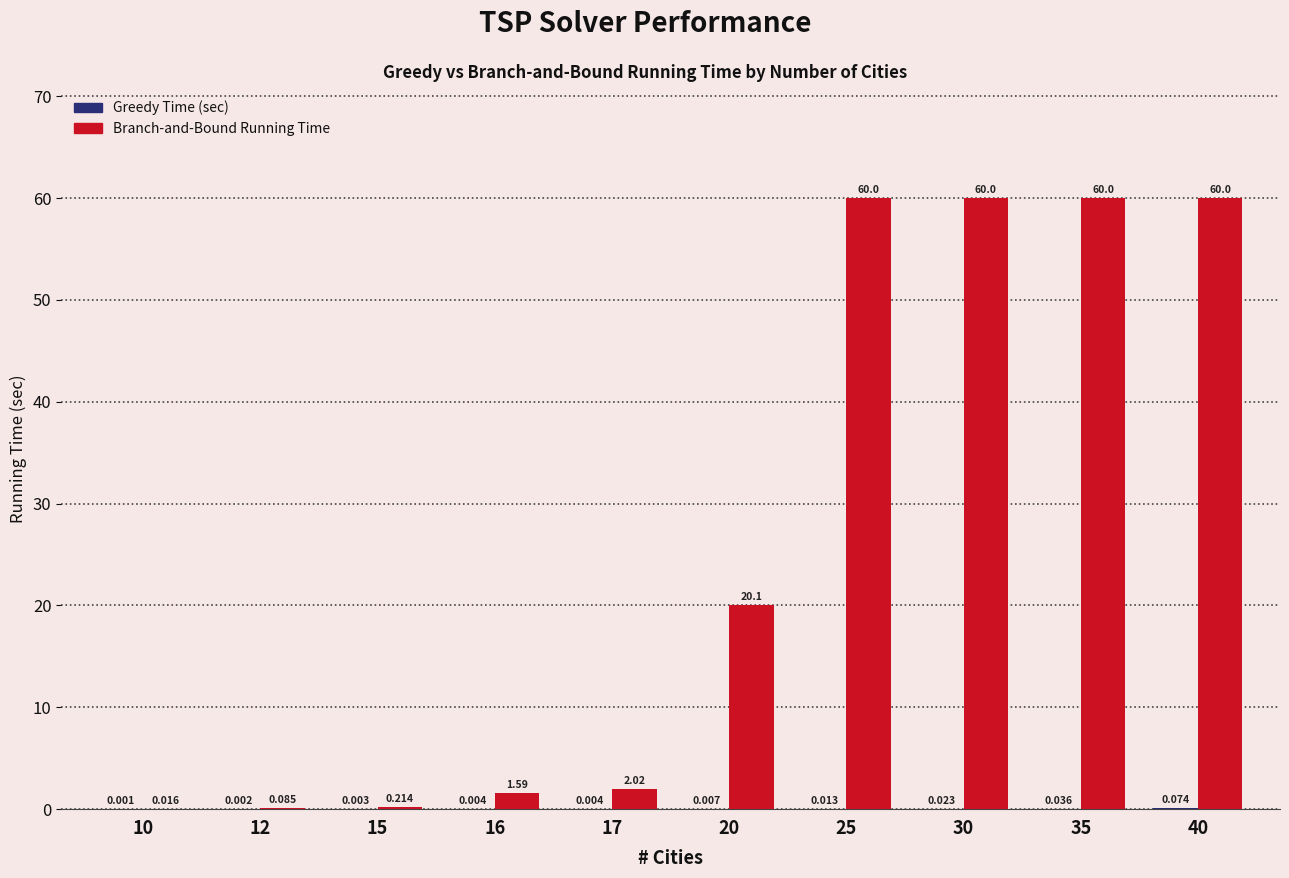

How many groups of bars are there?

10